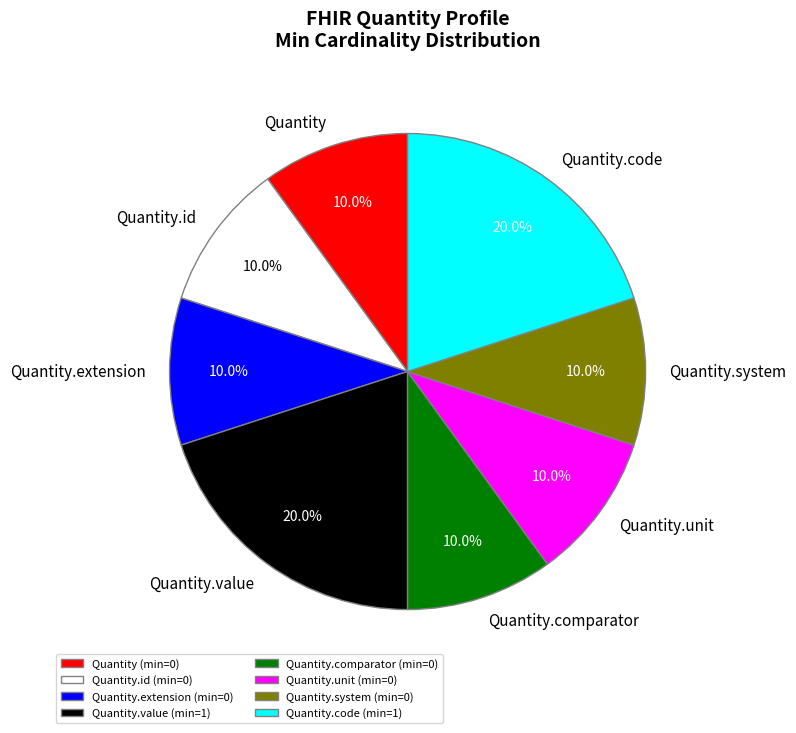

What is the total percentage of Quantity.comparator and Quantity?

20.0%